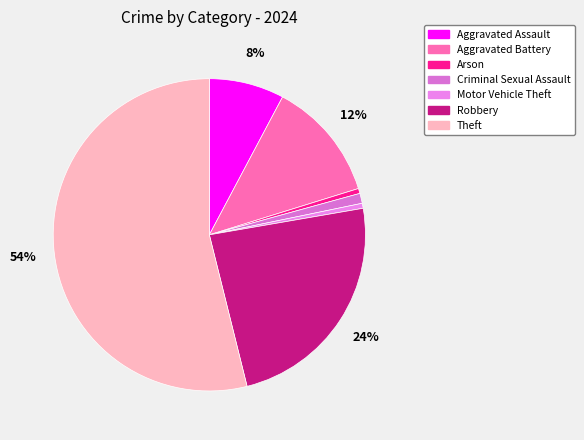

Does Theft represent more than half of the total?

Yes